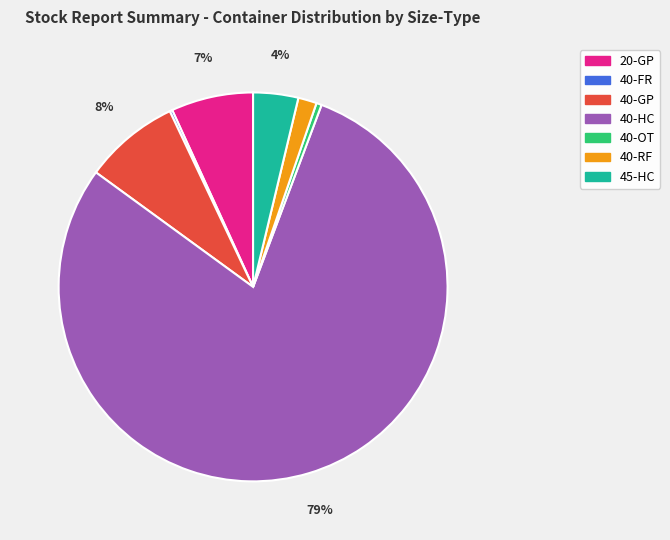

Between 40-RF and 40-OT, which is larger?

40-RF